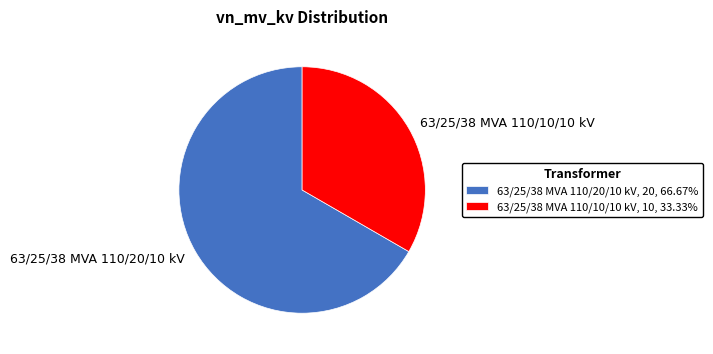

What is the ratio of the value at 63/25/38 MVA 110/20/10 kV to the value at 63/25/38 MVA 110/10/10 kV?

2.0